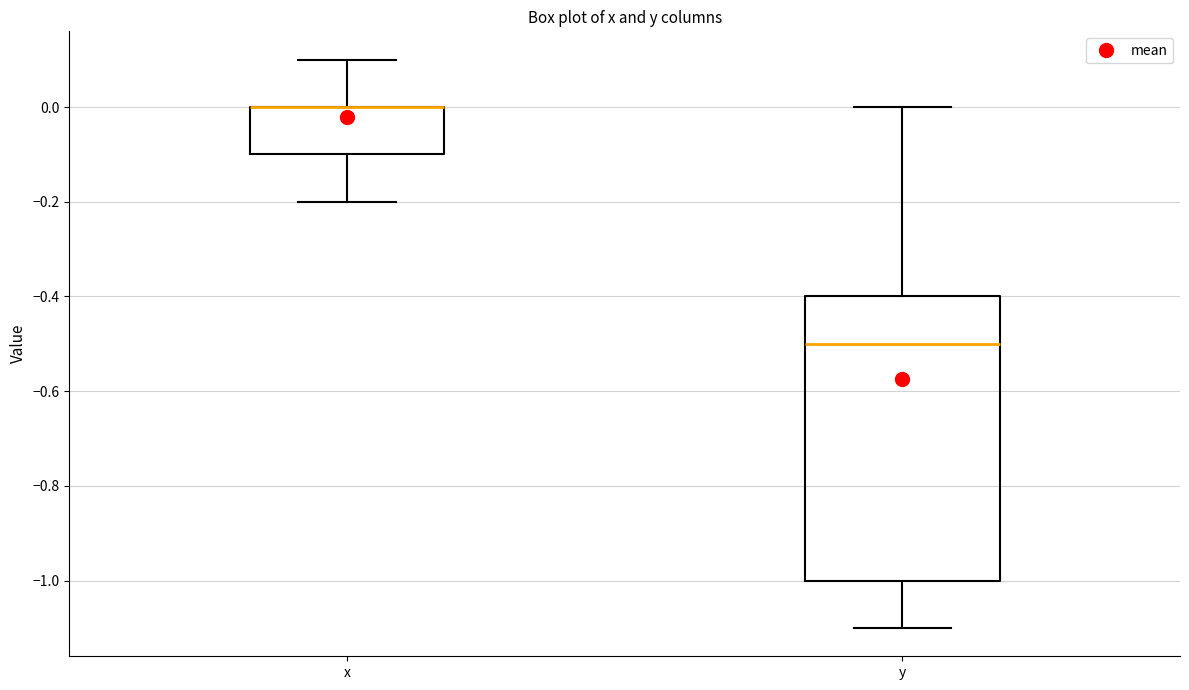

Where is the lower edge of the box for y on the y-axis? The values are not printed on the chart, so give them approximately, as read against the axis.

-1.0